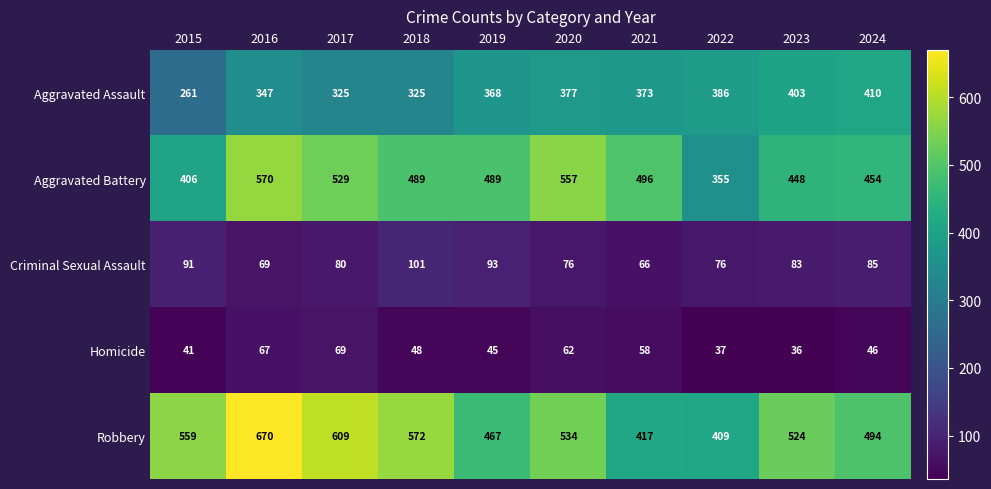

Rank the series at 2024 from highest to lowest value.

Robbery, Aggravated Battery, Aggravated Assault, Criminal Sexual Assault, Homicide